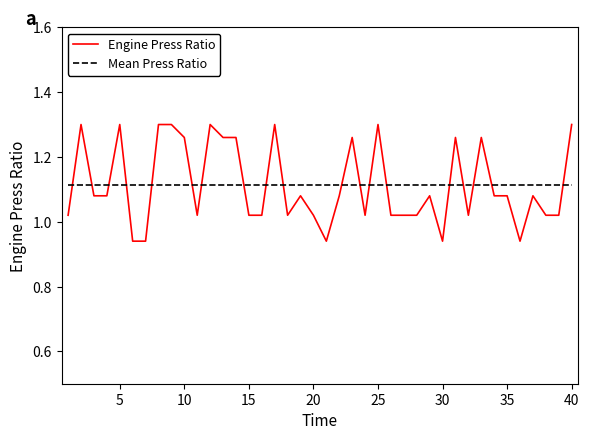

After their last crossing, which series has the higher values: Engine Press Ratio or Mean Press Ratio?

Engine Press Ratio